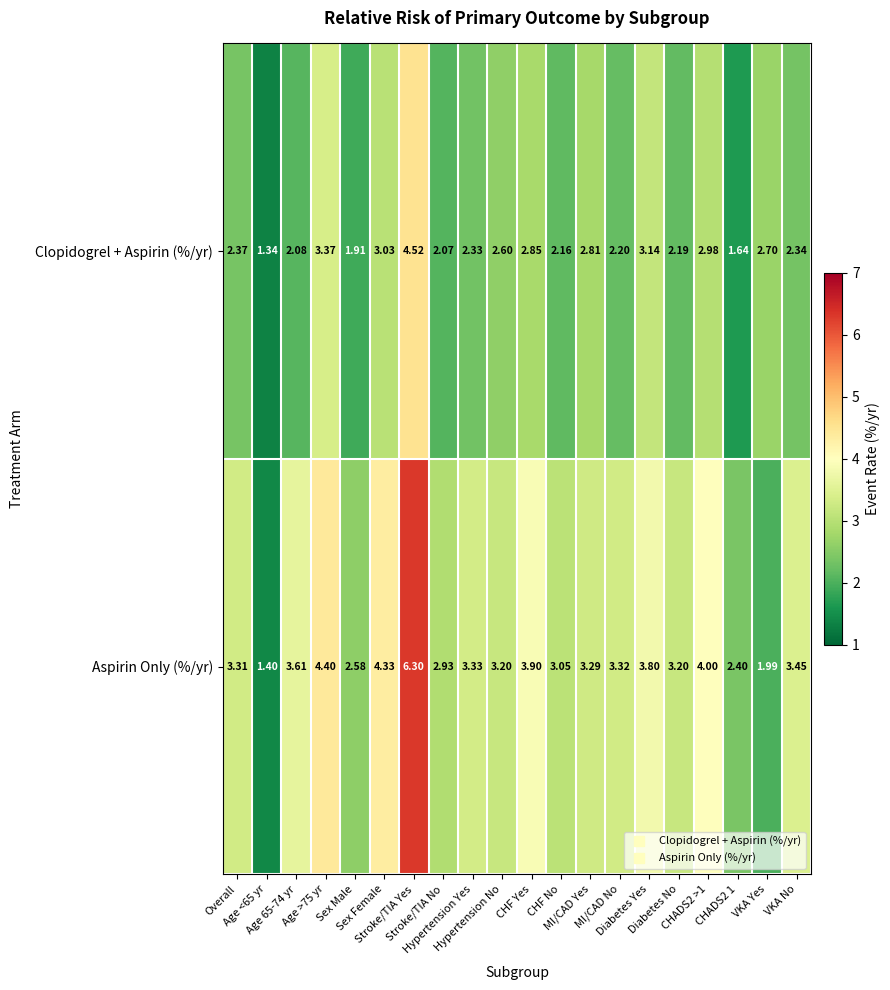

Rank the series by their maximum value, from highest to lowest.

Aspirin Only (%/yr), Clopidogrel + Aspirin (%/yr)